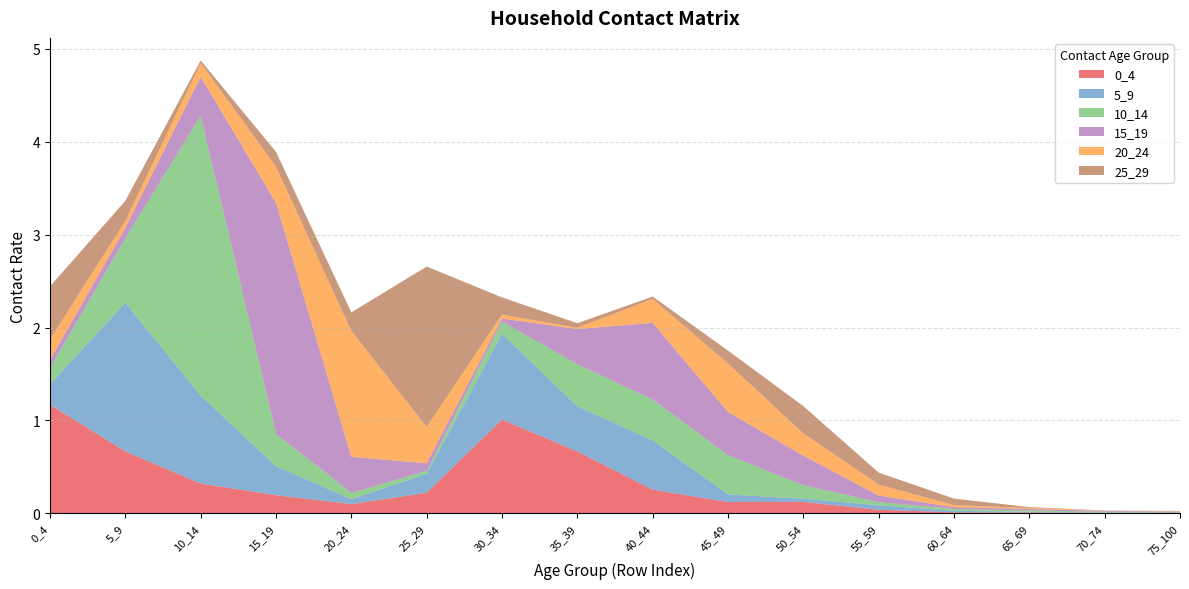

Reading left to right, transcribe all the data shown in this chart.

0_4: 0_4=1.2	5_9=0.7	10_14=0.3	15_19=0.2	20_24=0.1	25_29=0.2	30_34=1.0	35_39=0.7	40_44=0.3	45_49=0.1	50_54=0.1	55_59=0.0	60_64=0.0	65_69=0.0	70_74=0.0	75_100=0.0
5_9: 0_4=0.2	5_9=1.6	10_14=0.9	15_19=0.3	20_24=0.1	25_29=0.2	30_34=0.9	35_39=0.5	40_44=0.5	45_49=0.1	50_54=0.0	55_59=0.0	60_64=0.0	65_69=0.0	70_74=0.0	75_100=0.0
10_14: 0_4=0.2	5_9=0.7	10_14=3.0	15_19=0.3	20_24=0.1	25_29=0.0	30_34=0.1	35_39=0.5	40_44=0.4	45_49=0.4	50_54=0.1	55_59=0.0	60_64=0.0	65_69=0.0	70_74=0.0	75_100=0.0
15_19: 0_4=0.1	5_9=0.1	10_14=0.4	15_19=2.5	20_24=0.4	25_29=0.1	30_34=0.0	35_39=0.4	40_44=0.8	45_49=0.5	50_54=0.3	55_59=0.1	60_64=0.0	65_69=0.0	70_74=0.0	75_100=0.0
20_24: 0_4=0.2	5_9=0.1	10_14=0.1	15_19=0.4	20_24=1.4	25_29=0.4	30_34=0.0	35_39=0.0	40_44=0.3	45_49=0.5	50_54=0.2	55_59=0.1	60_64=0.0	65_69=0.0	70_74=0.0	75_100=0.0
25_29: 0_4=0.6	5_9=0.2	10_14=0.0	15_19=0.2	20_24=0.2	25_29=1.7	30_34=0.2	35_39=0.0	40_44=0.0	45_49=0.1	50_54=0.3	55_59=0.1	60_64=0.1	65_69=0.0	70_74=0.0	75_100=0.0